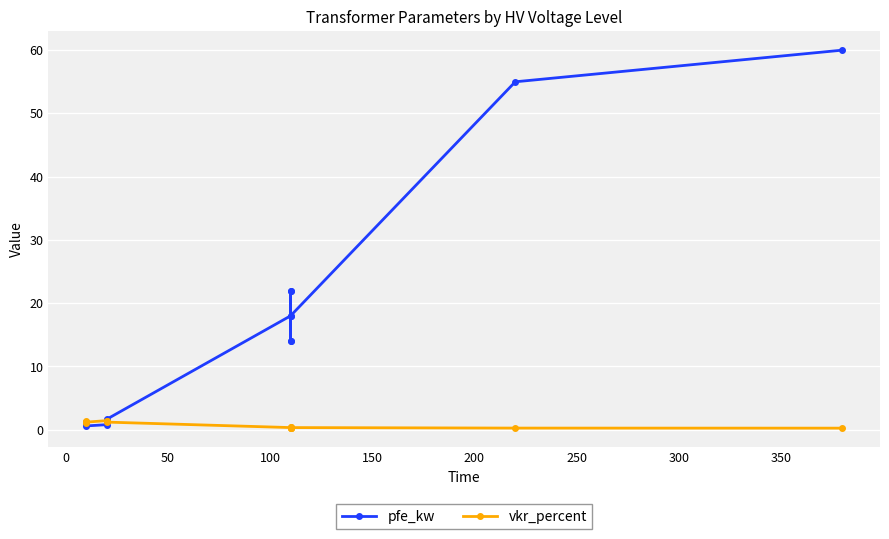

What is the total value across all series at 150?

2.8